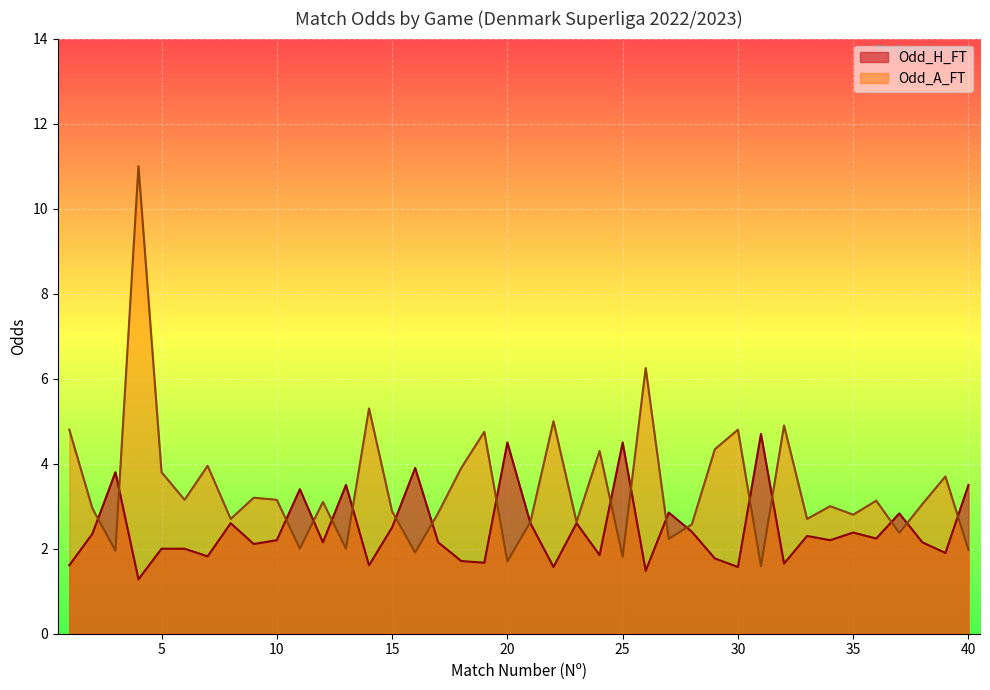

How many series are shown in this chart?

2